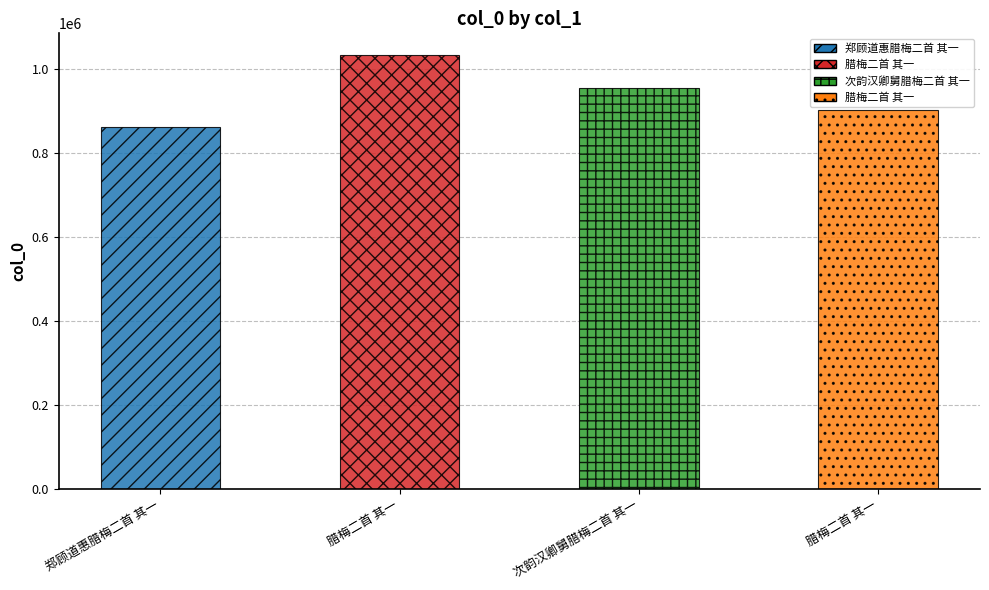

What is the difference between the second highest and minimum values?

93139